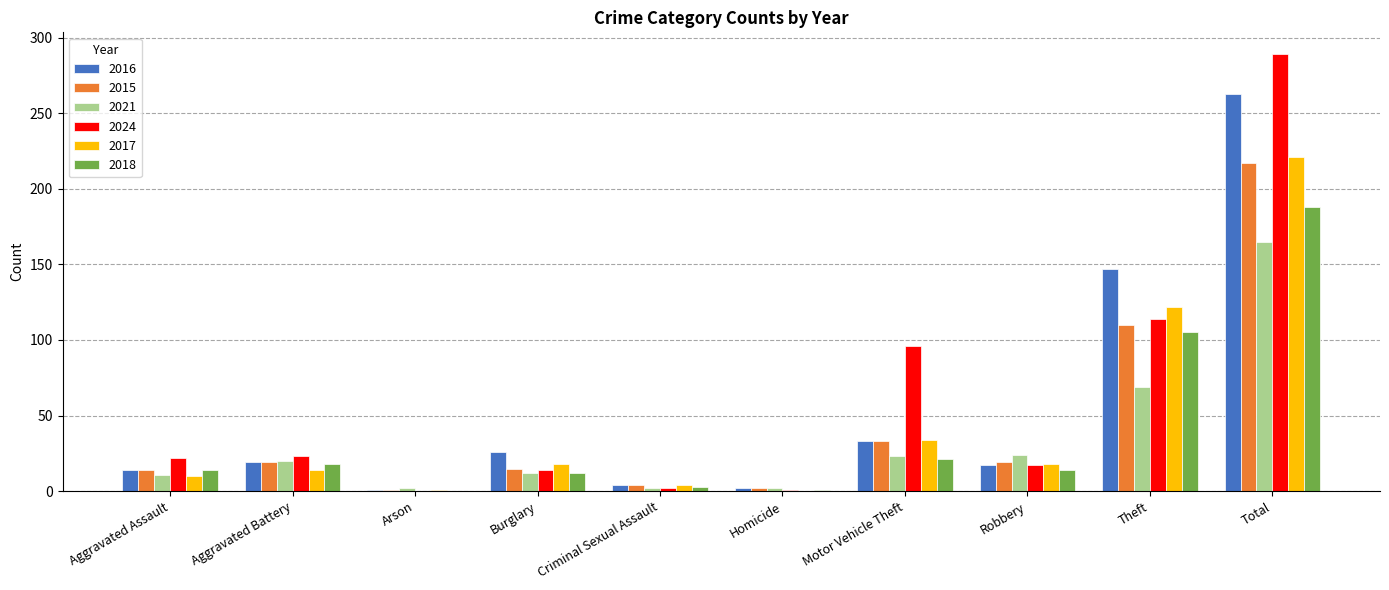

What is the highest value of the 2024 series?

289